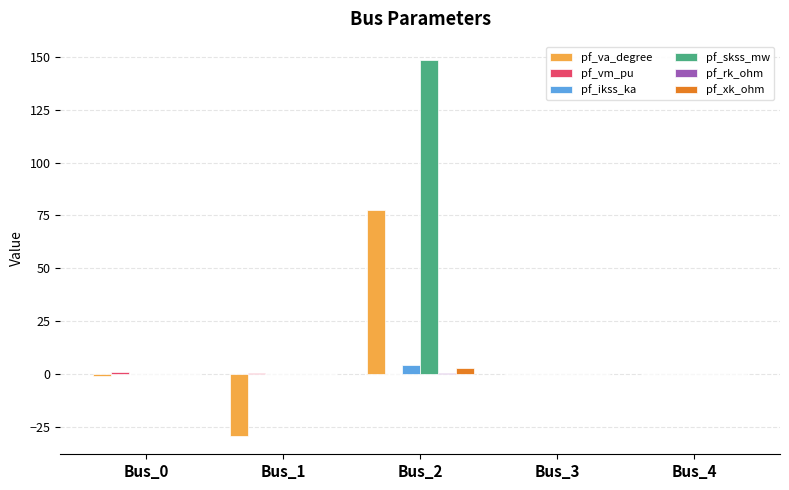

What is the maximum value shown in the chart?

148.4